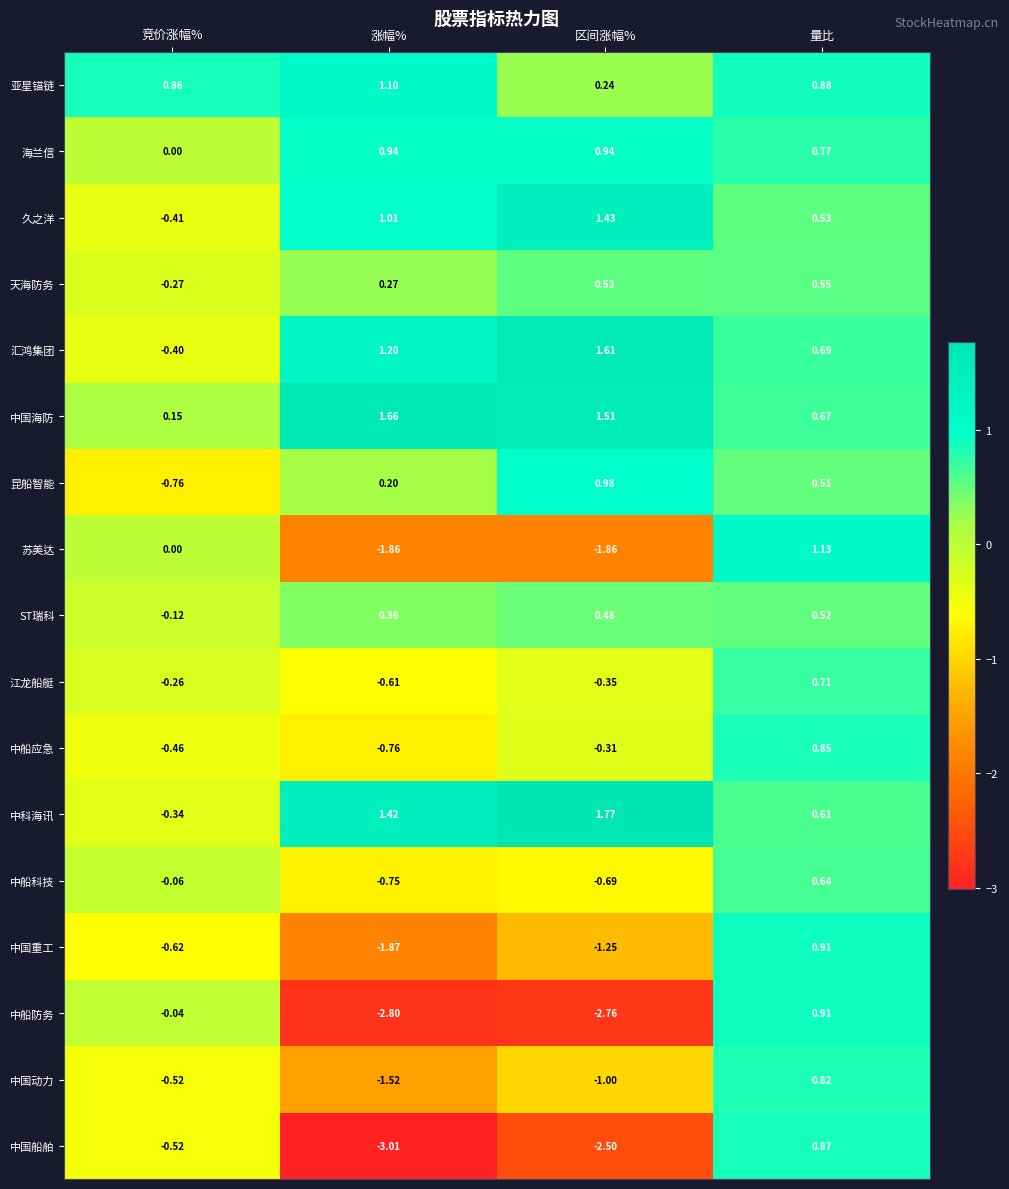

Which series changed the most between 涨幅% and 区间涨幅%?

亚星锚链